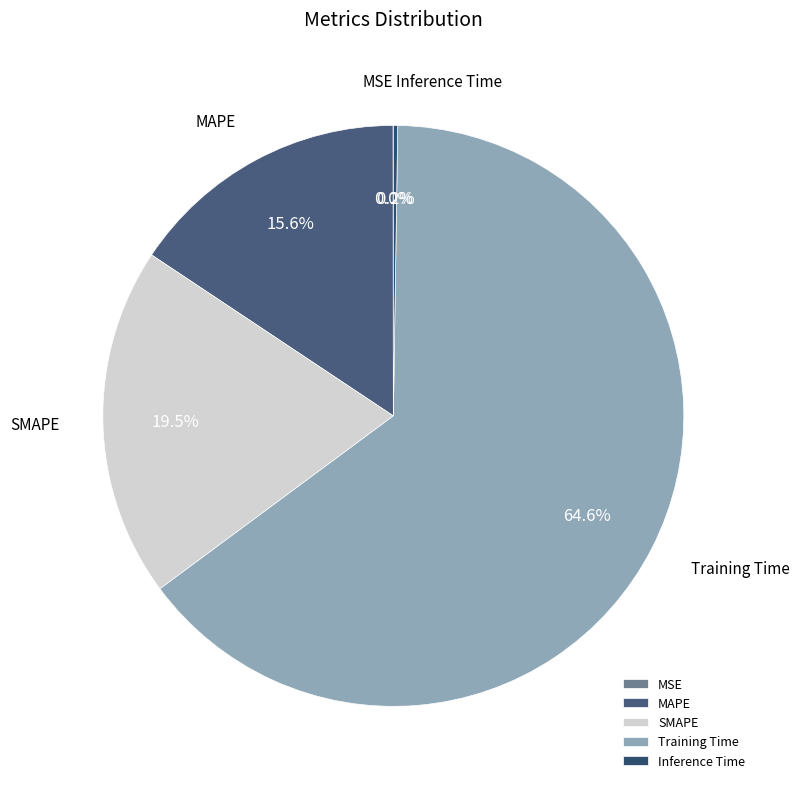

Between SMAPE and MAPE, which is larger?

SMAPE